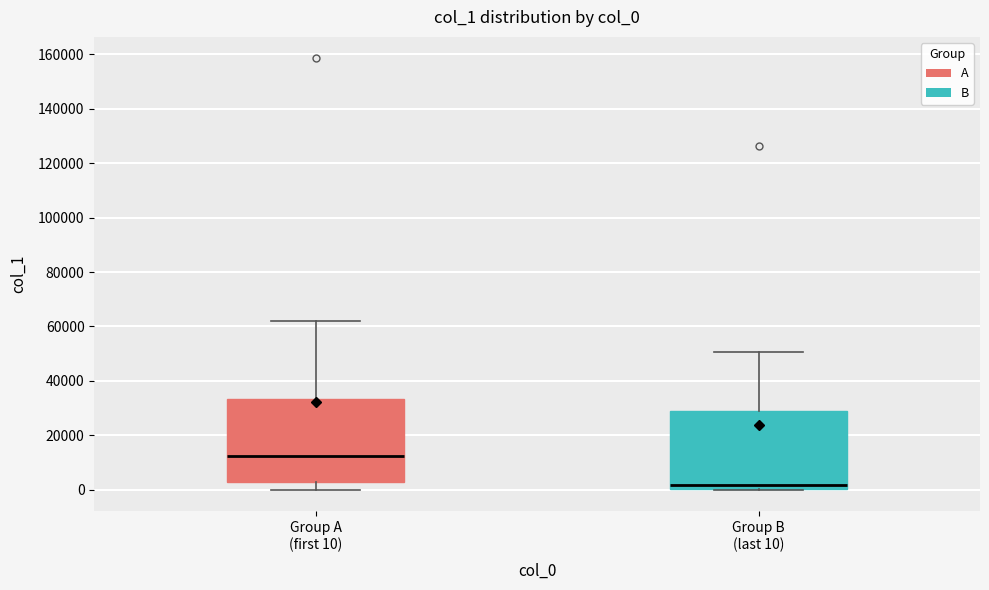

Which box has the highest median line?

Group A (first 10)